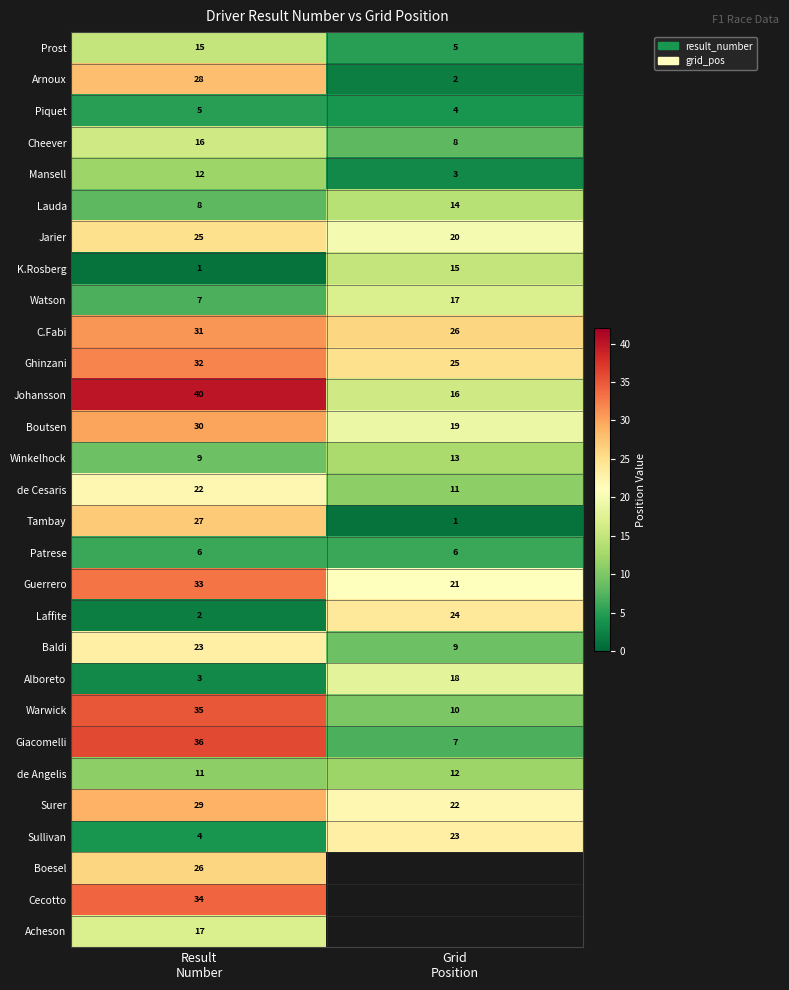

What is the difference between the maximum and minimum values in the Watson series?

10